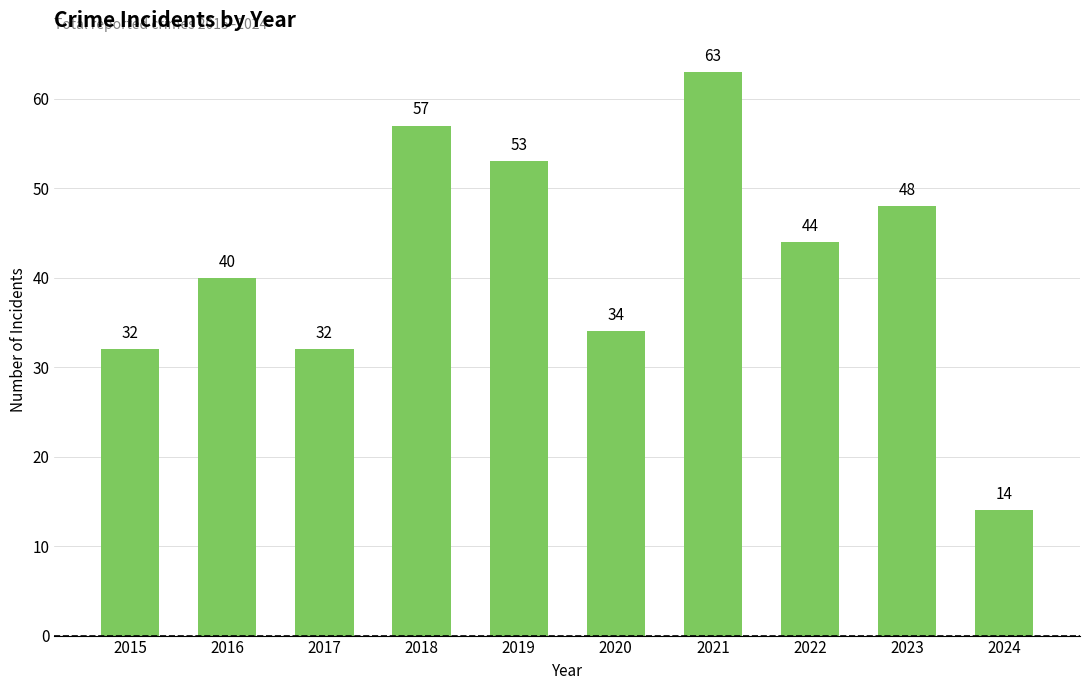

Read the value at 2017, to the nearest 5.

30